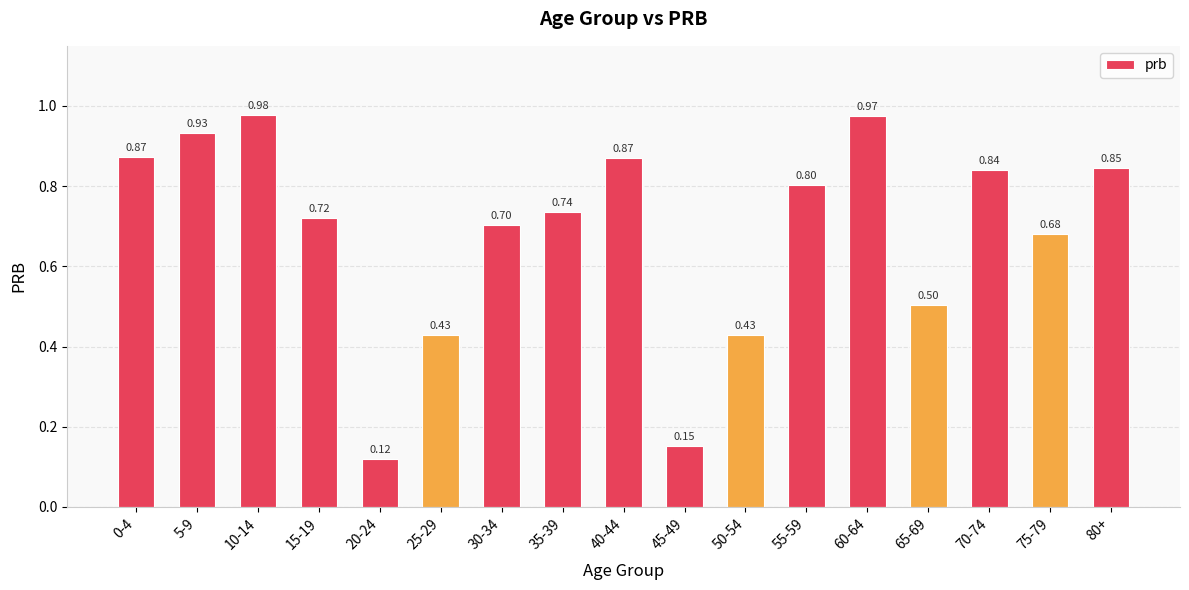

Which has a higher value, 0-4 or 35-39?

0-4